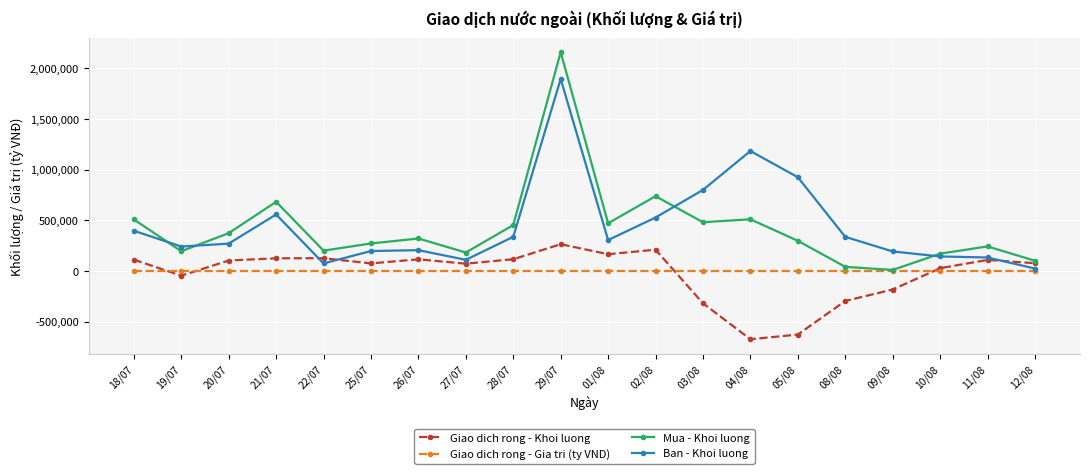

How many series are shown in this chart?

4